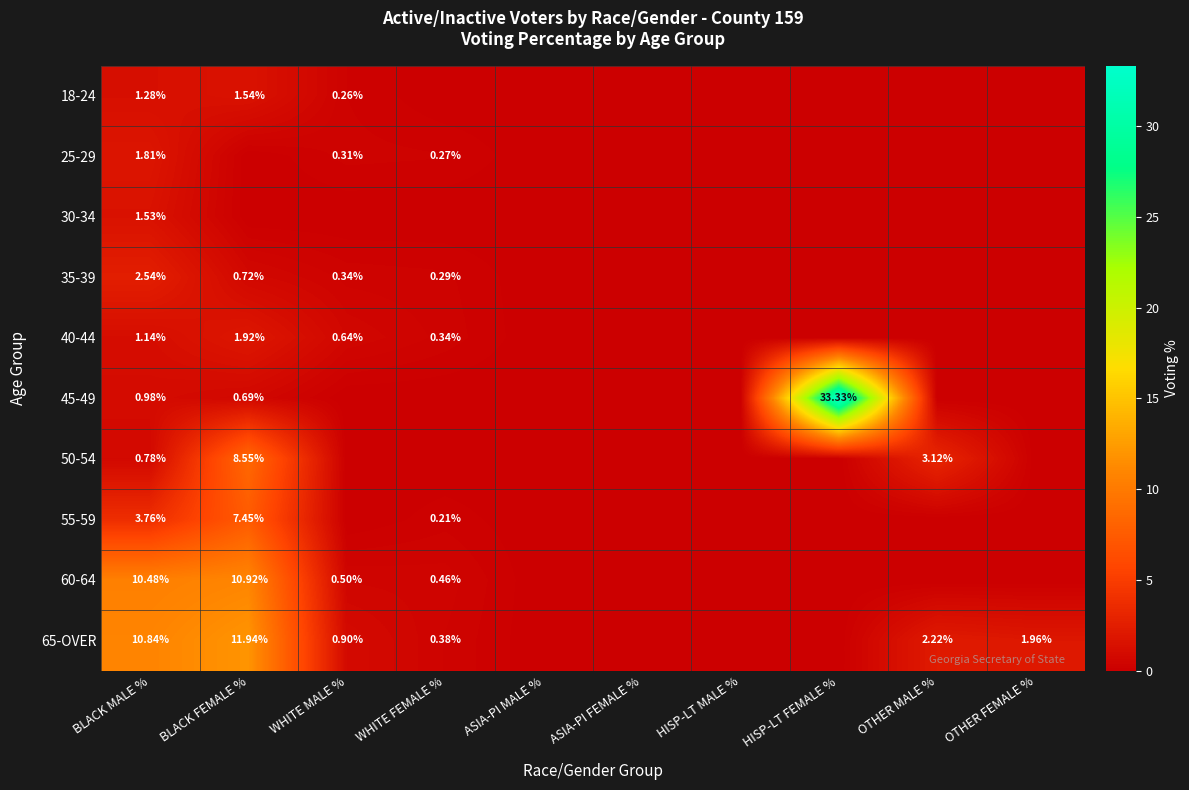

Rank the series by their maximum value, from highest to lowest.

45-49, 65-OVER, 60-64, 50-54, 55-59, 35-39, 40-44, 25-29, 18-24, 30-34